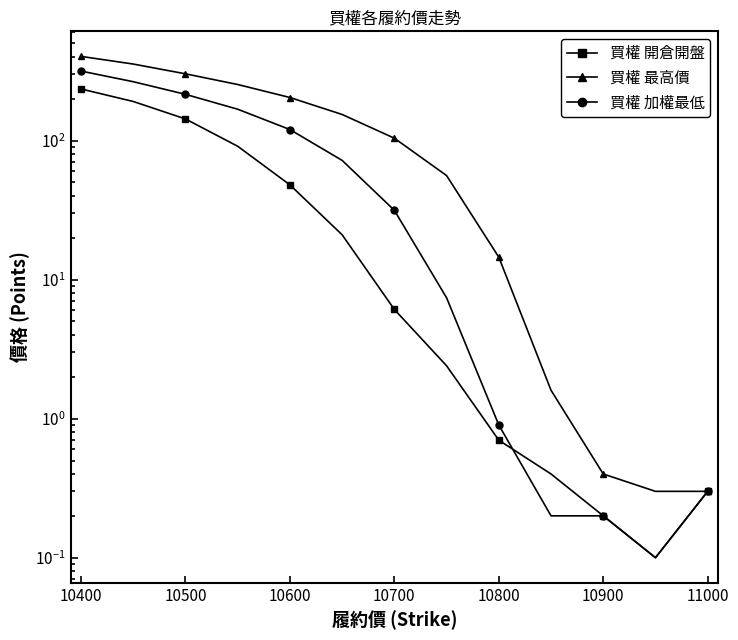

Which series has the widest spread of values?

買權 最高價